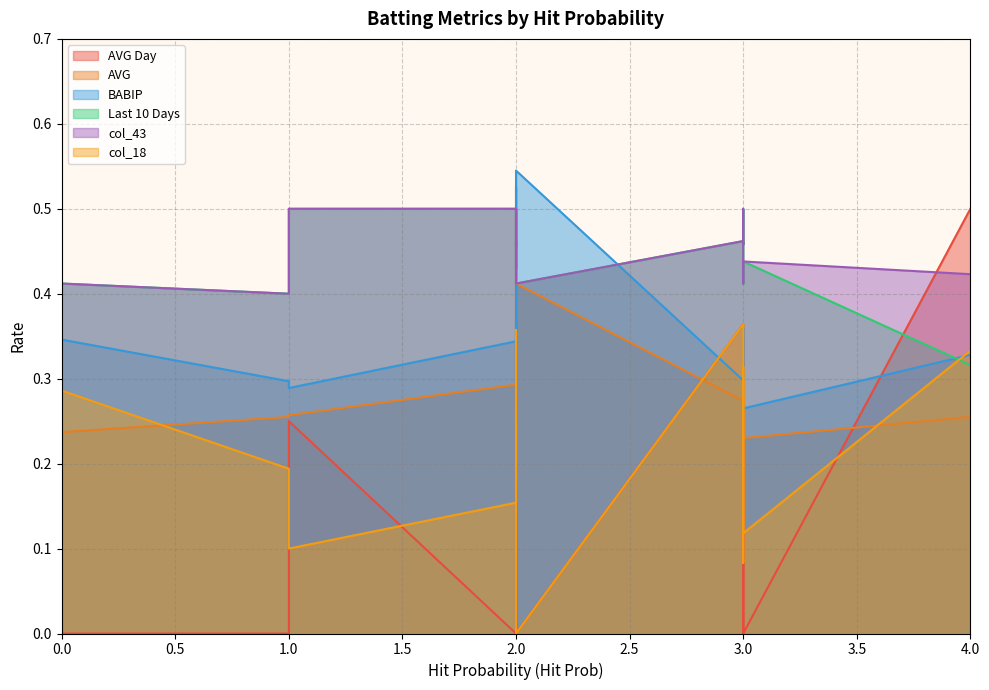

What is the sum of the Last 10 Days values at 0 and 1?

0.8